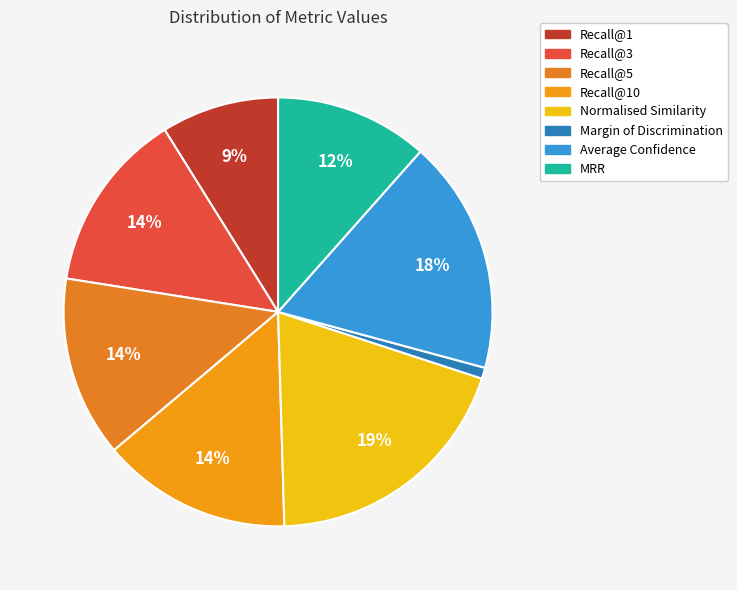

How many slices are in this pie chart?

8